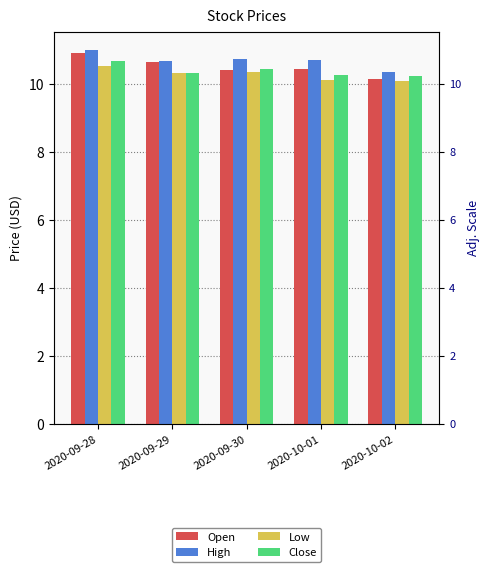

How many data points does each series have?

5